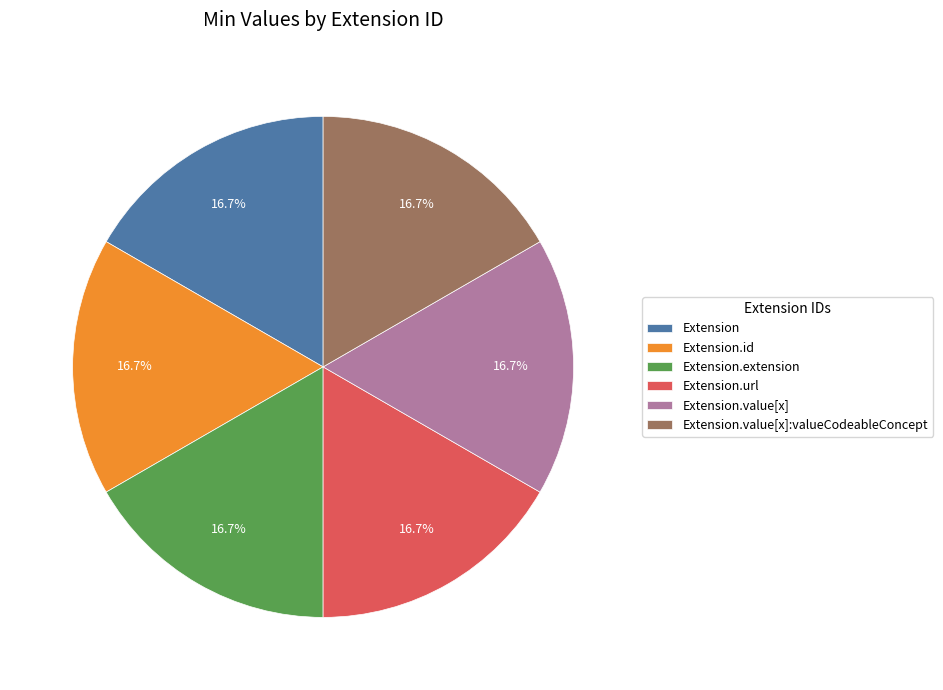

The Extension.extension slice represents 1% of the pie. True or false?

False